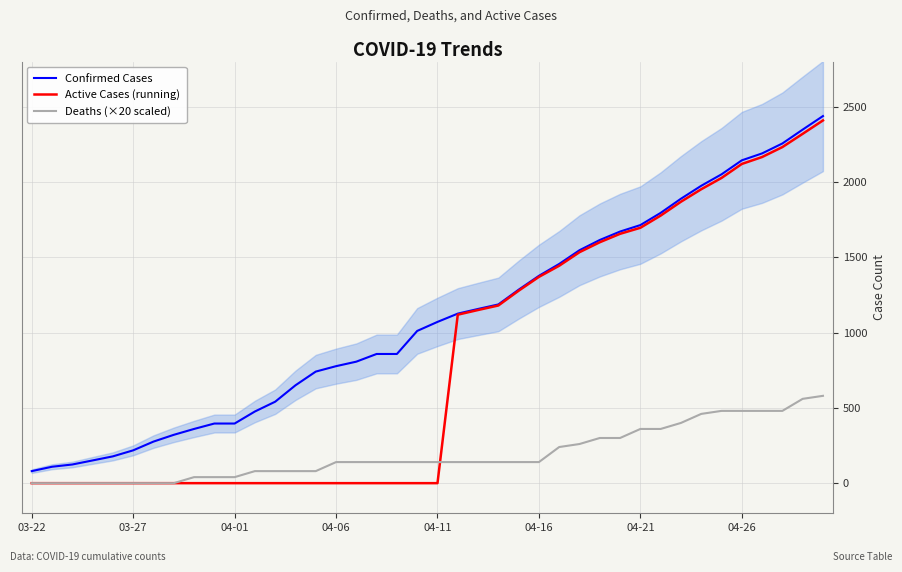

True or false: Confirmed Cases and Active Cases (running) intersect in this chart.

False